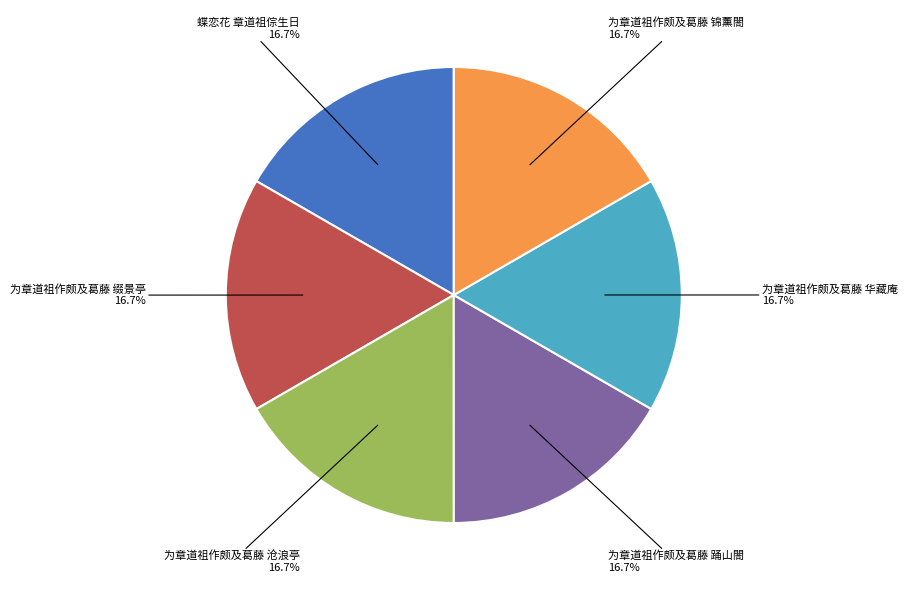

The 为章道祖作颇及葛藤 踊山閤 slice represents 3% of the pie. True or false?

False